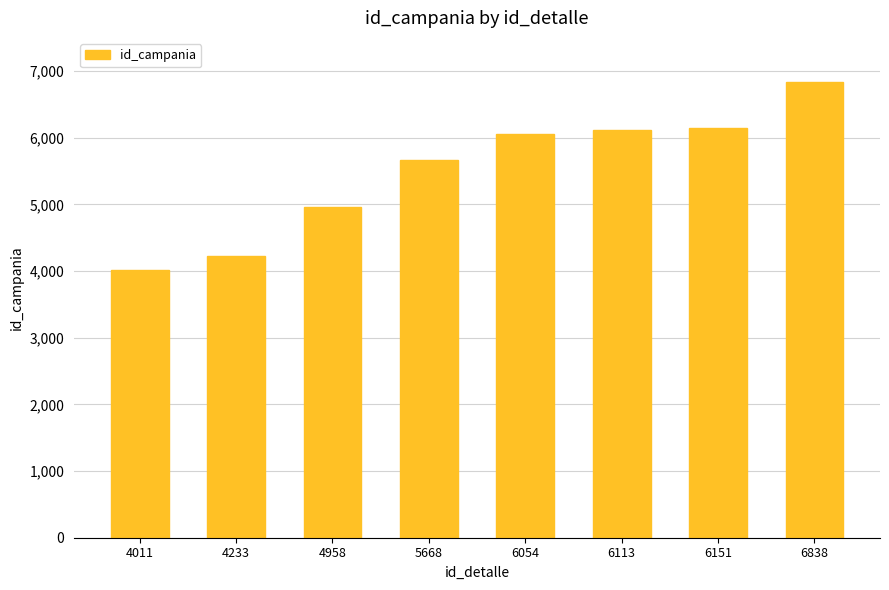

The chart shows a value of 7344 at 4233. True or false?

False